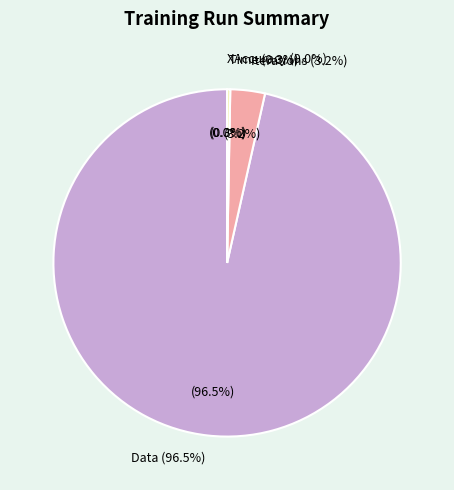

Which category has the biggest portion of the pie?

Data